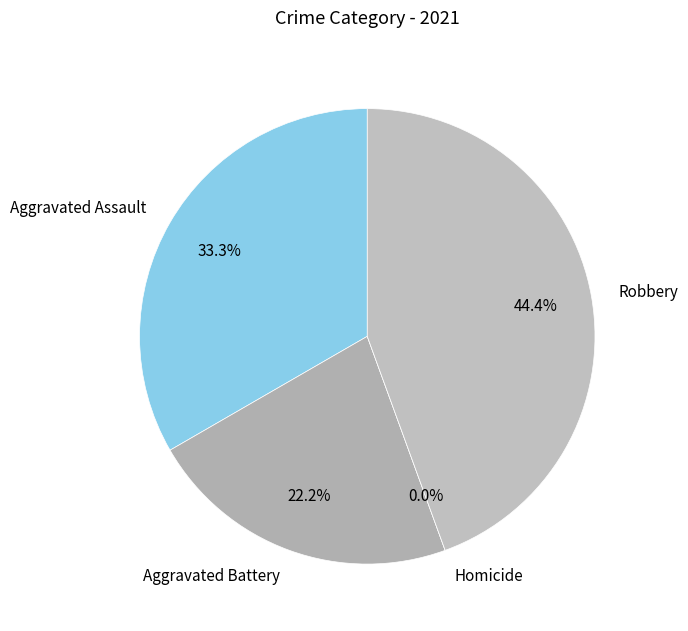

To the nearest percent, what is the difference between the Aggravated Battery and Robbery slice percentages?

22%